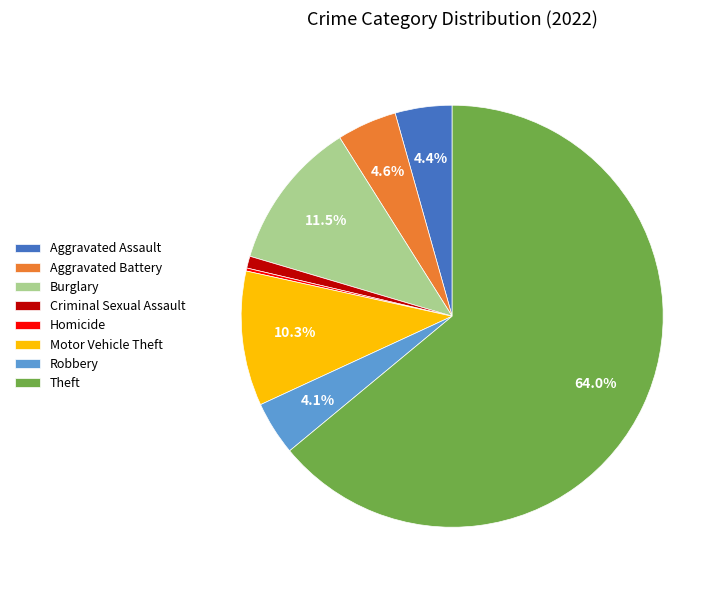

Which category has the biggest portion of the pie?

Theft